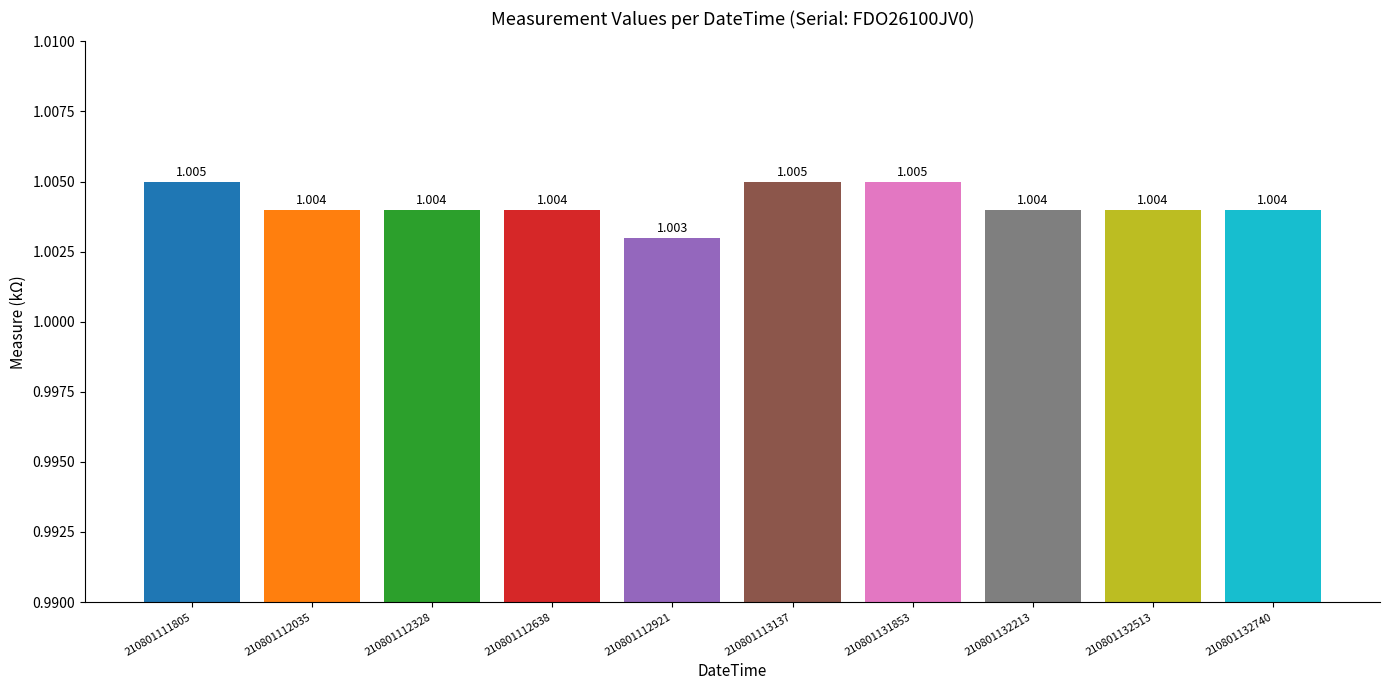

Rank the categories by value from highest to lowest.

210801111805, 210801113137, 210801131853, 210801112035, 210801112328, 210801112638, 210801132213, 210801132513, 210801132740, 210801112921